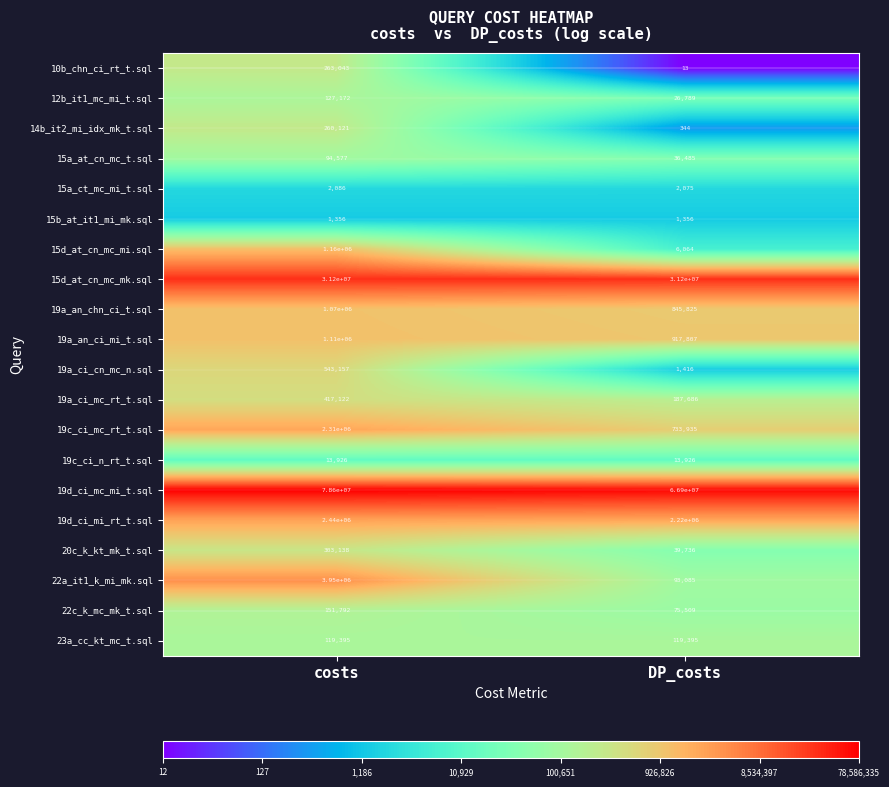

The value of 22c_k_mc_mk_t.sql at DP_costs is 121571. True or false?

False